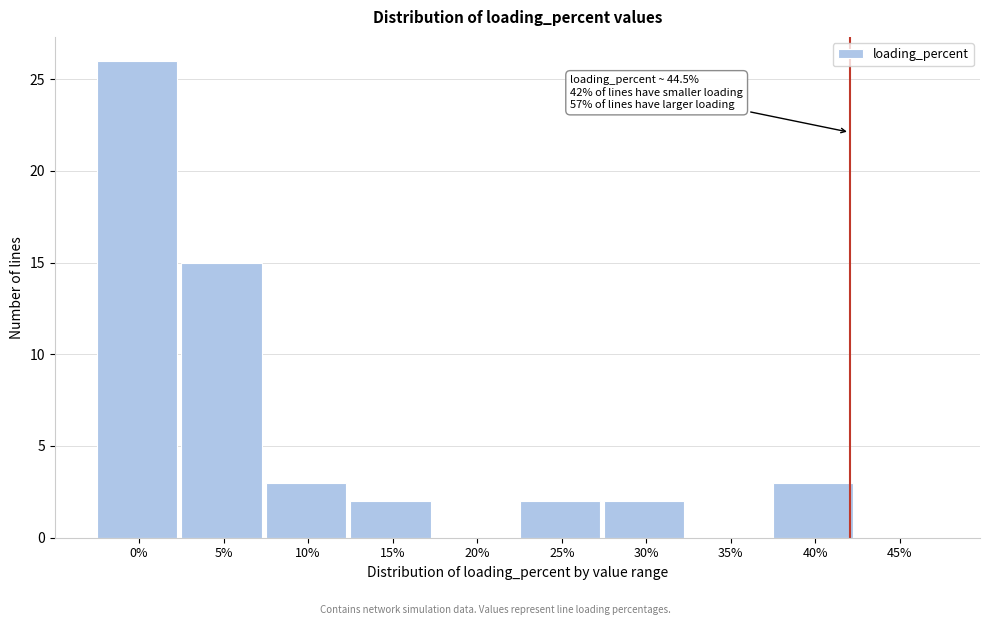

Reading right to left, extract all data points from this chart.

45%=0	40%=3	35%=0	30%=2	25%=2	20%=0	15%=2	10%=3	5%=15	0%=26